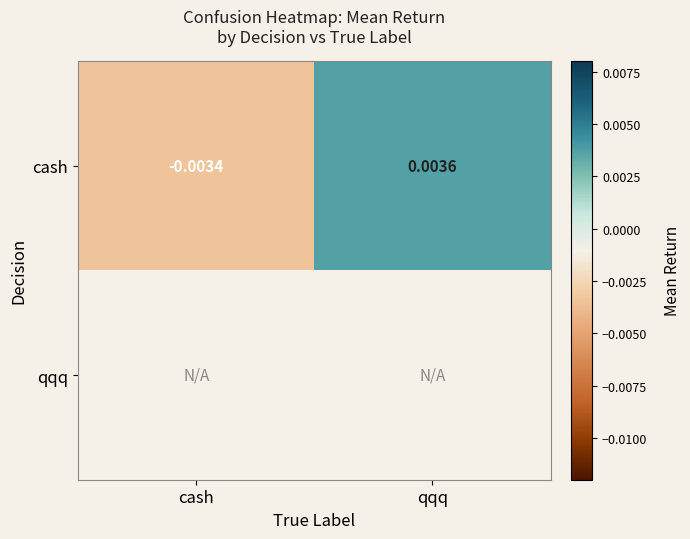

At which label does cash first exceed 0?

qqq